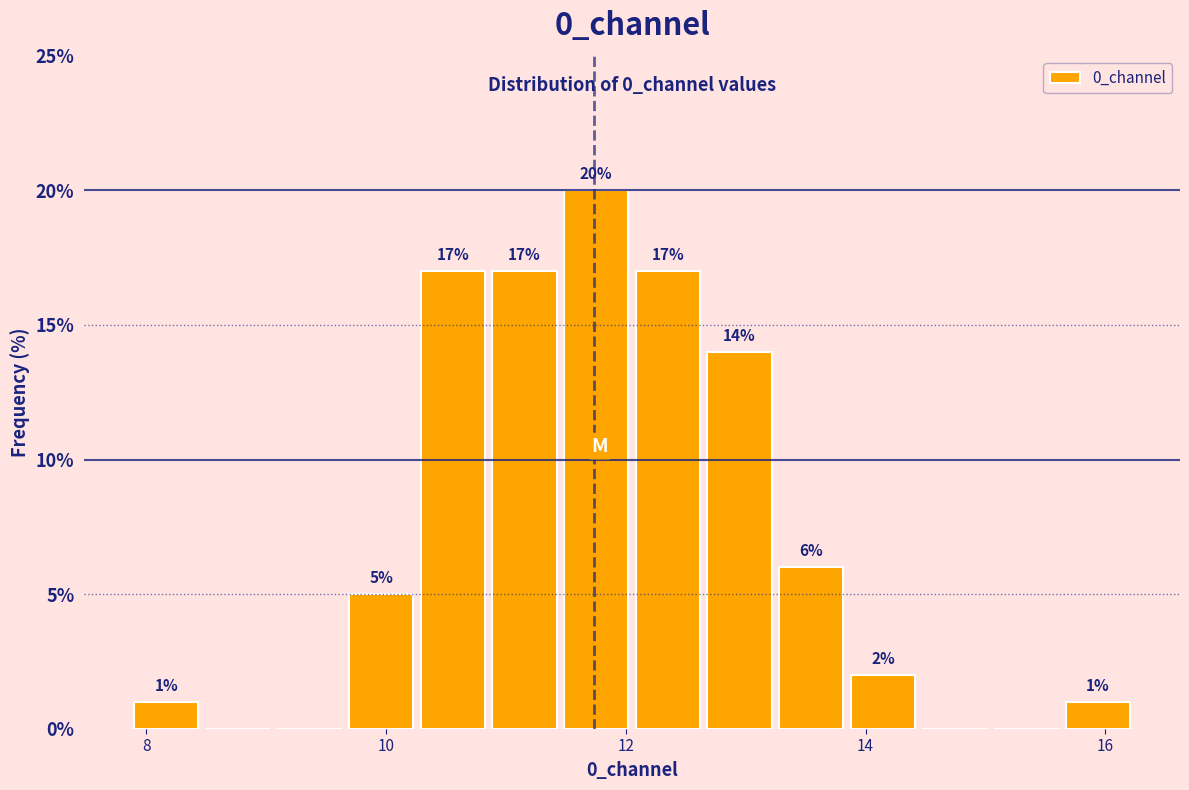

Read against the x-axis, roughly where is the centre of the tallest bar?

11.8